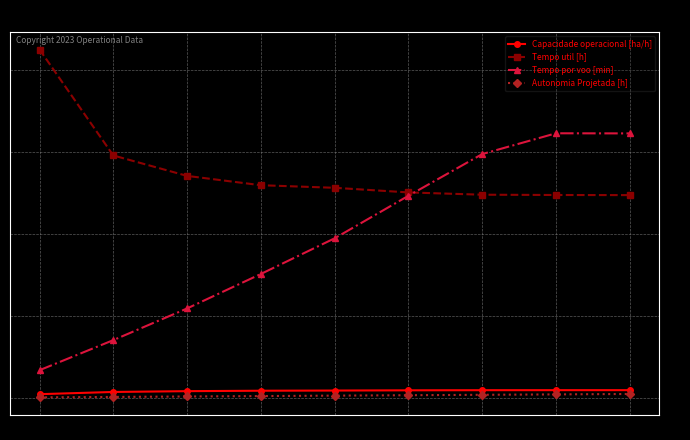

What value does the Autonomia Projetada [h] series have at 2?

0.3